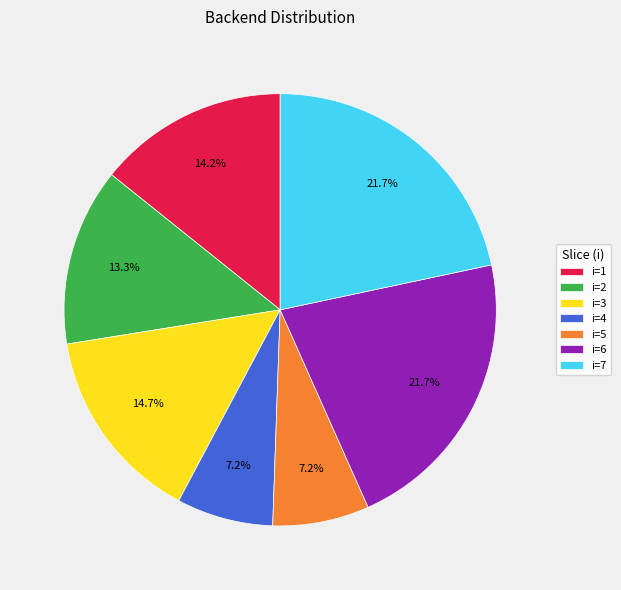

Is there any slice that represents more than half of the pie?

No